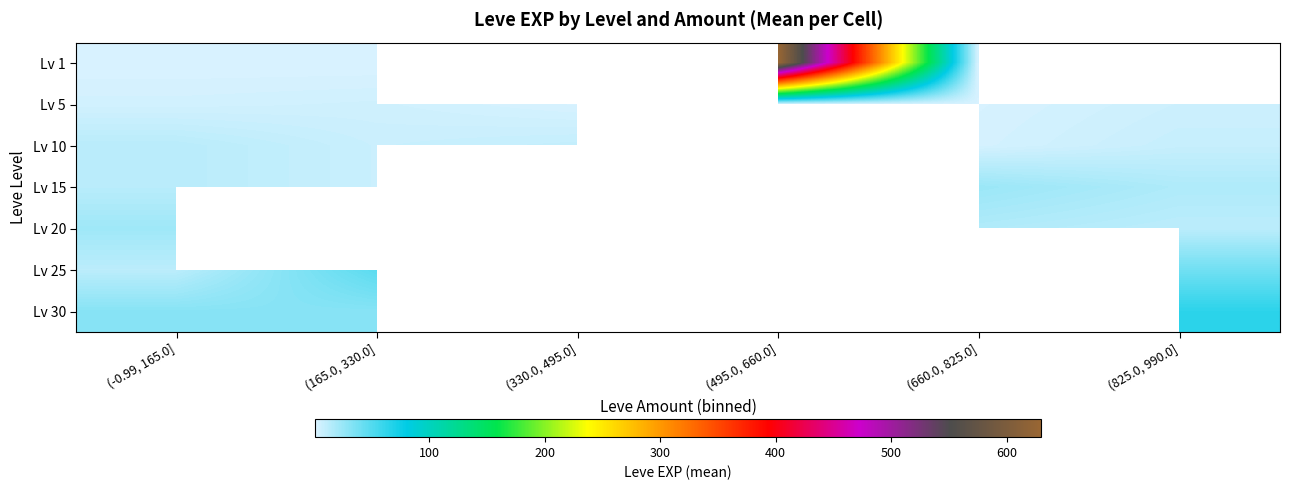

Is it true that Lv 25 equals 68.2 at (825.0, 990.0]?

False